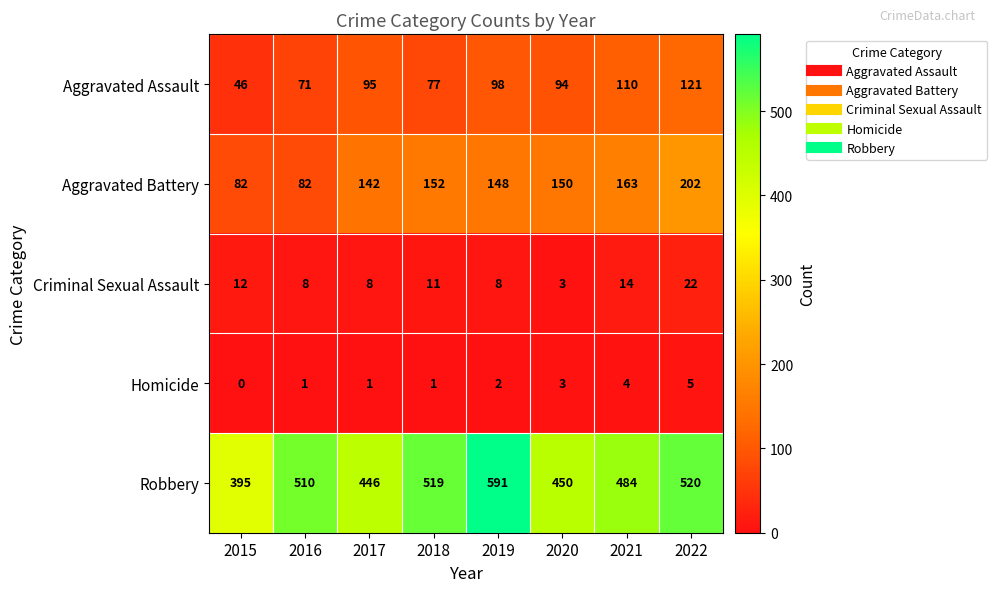

Rank the series by their maximum value, from highest to lowest.

Robbery, Aggravated Battery, Aggravated Assault, Criminal Sexual Assault, Homicide